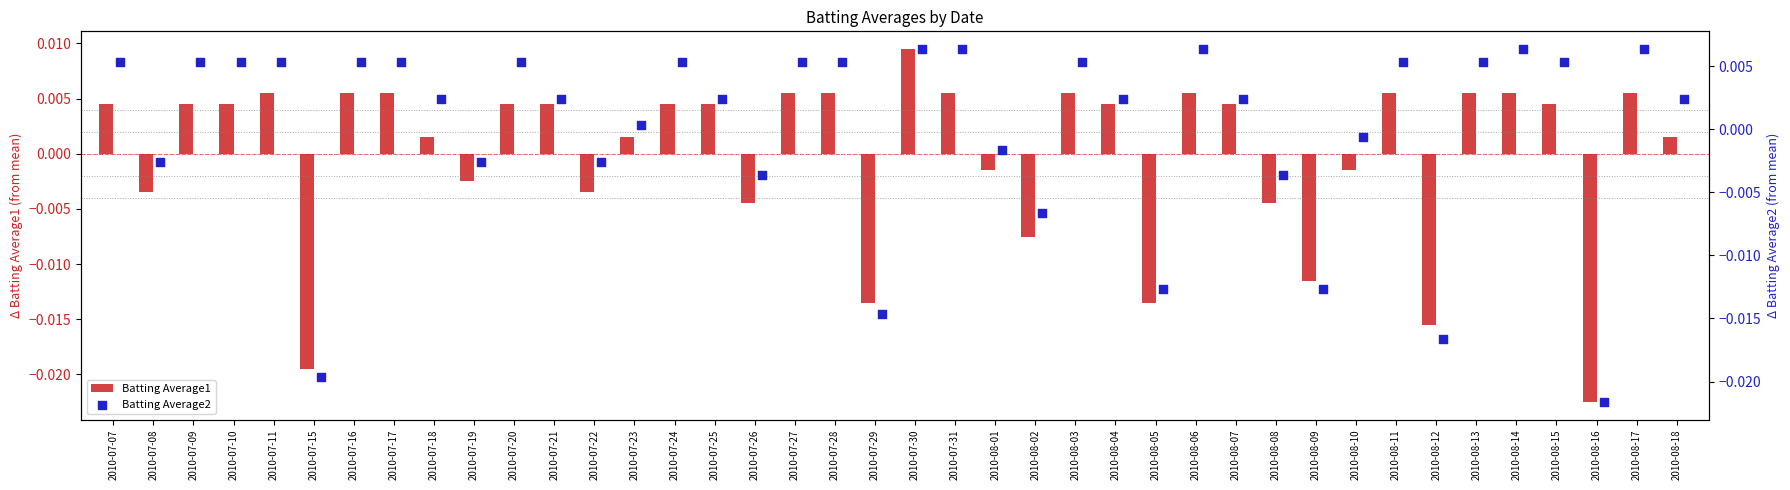

Which series has the largest total across all categories?

Batting Average1